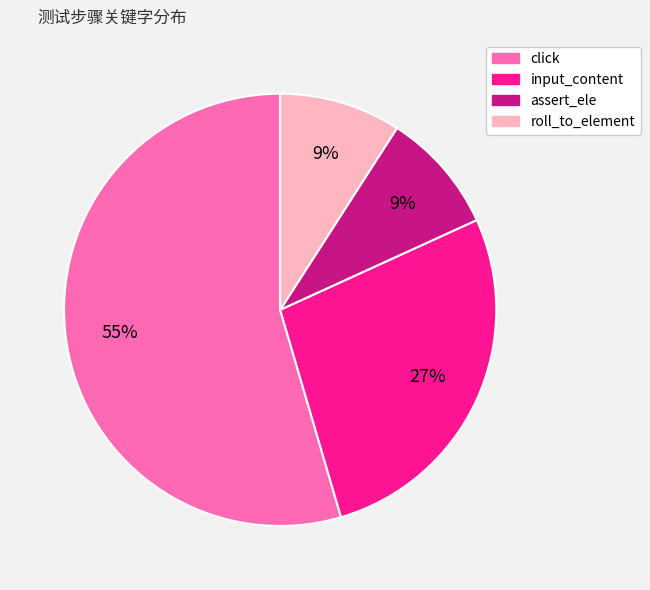

Which category has the biggest portion of the pie?

click